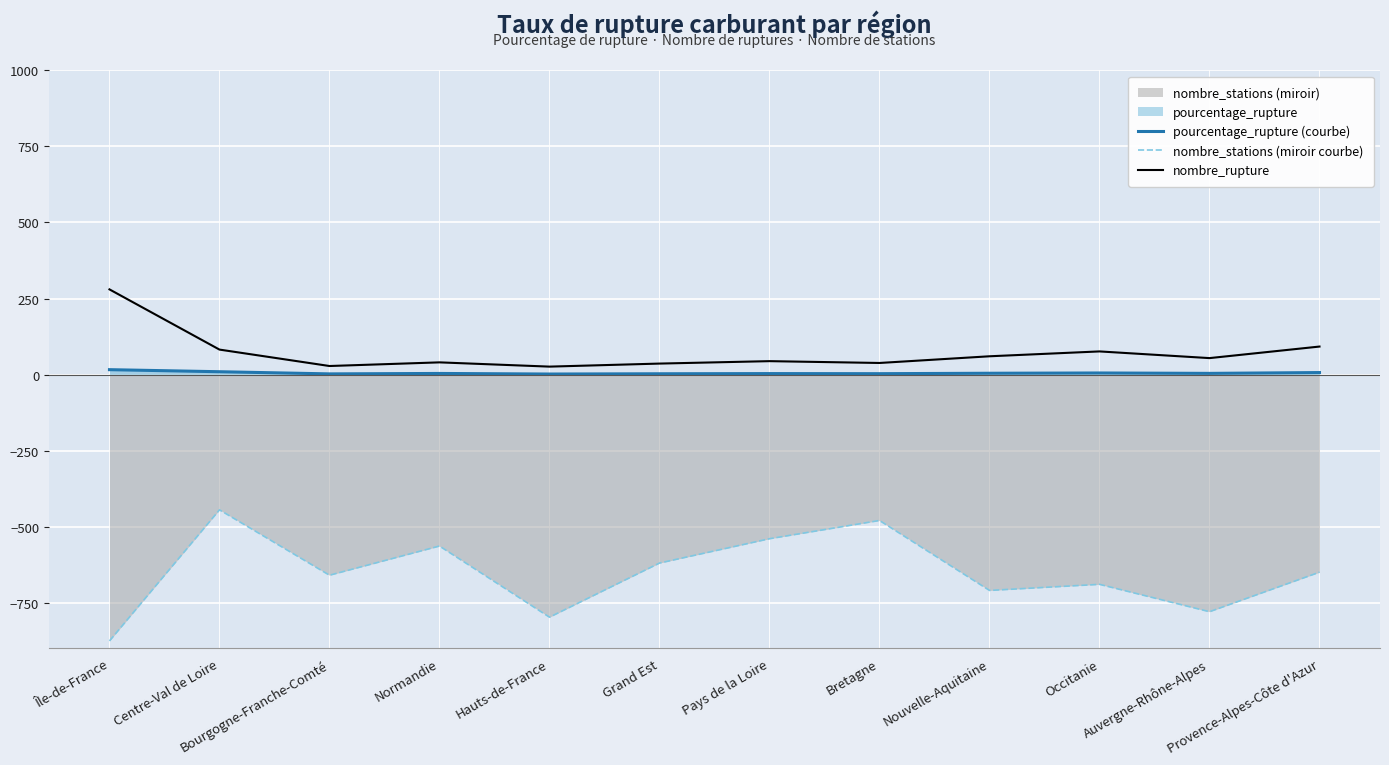

True or false: pourcentage_rupture (courbe) and nombre_stations (miroir courbe) cross at least once.

False